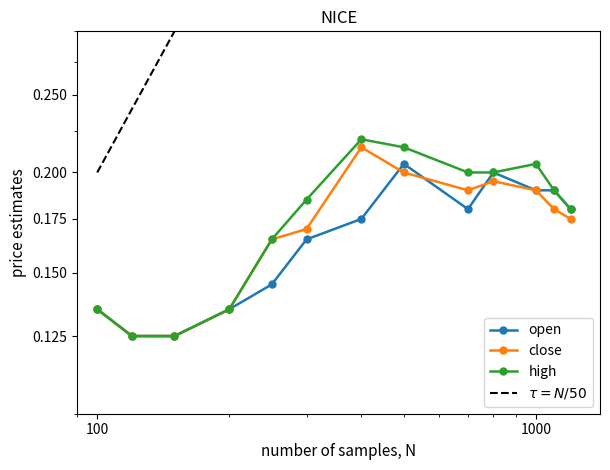

Reading left to right, list all the values displayed in this chart.

open: 0.1	0.1	0.1	0.1	0.1	0.2	0.2	0.2	0.2	0.2	0.2	0.2	0.2
close: 0.1	0.1	0.1	0.1	0.2	0.2	0.2	0.2	0.2	0.2	0.2	0.2	0.2
high: 0.1	0.1	0.1	0.1	0.2	0.2	0.2	0.2	0.2	0.2	0.2	0.2	0.2